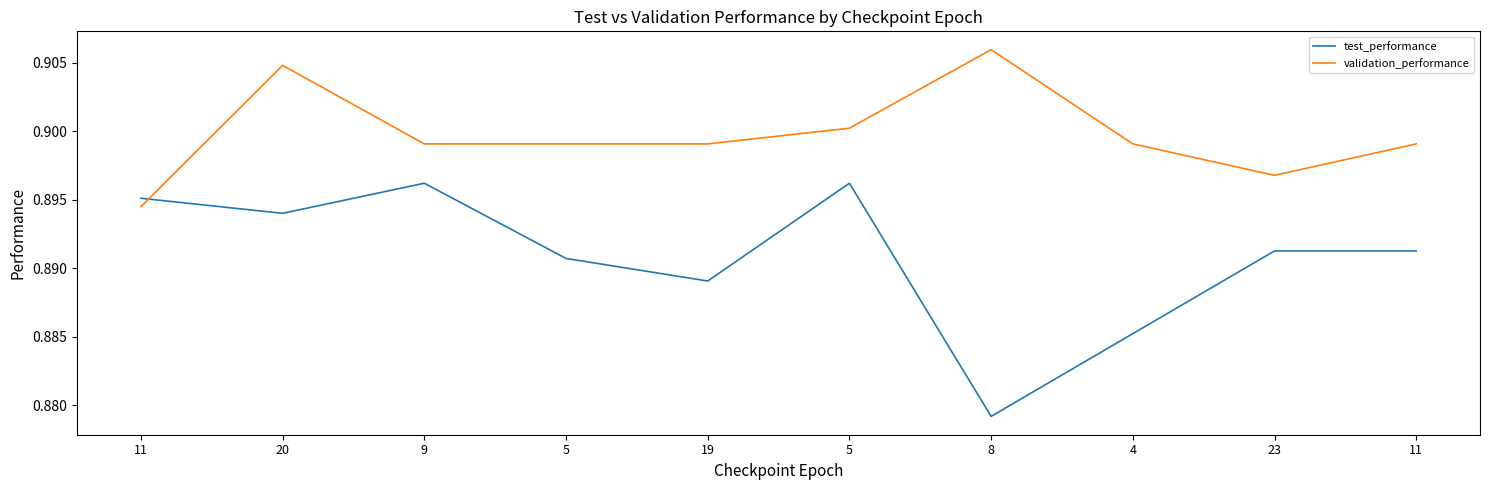

Does the chart display data point markers on the line(s)?

No